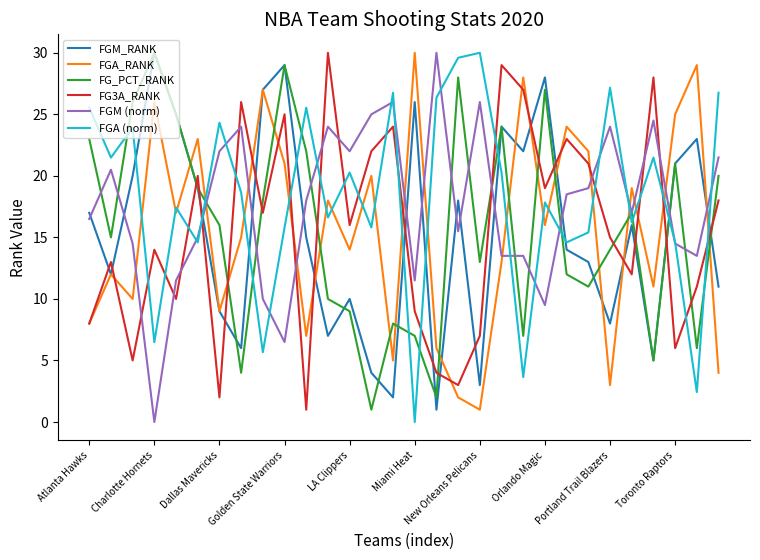

Which series ends up on top after the final intersection of FGA (norm) and FGA_RANK?

FGA (norm)